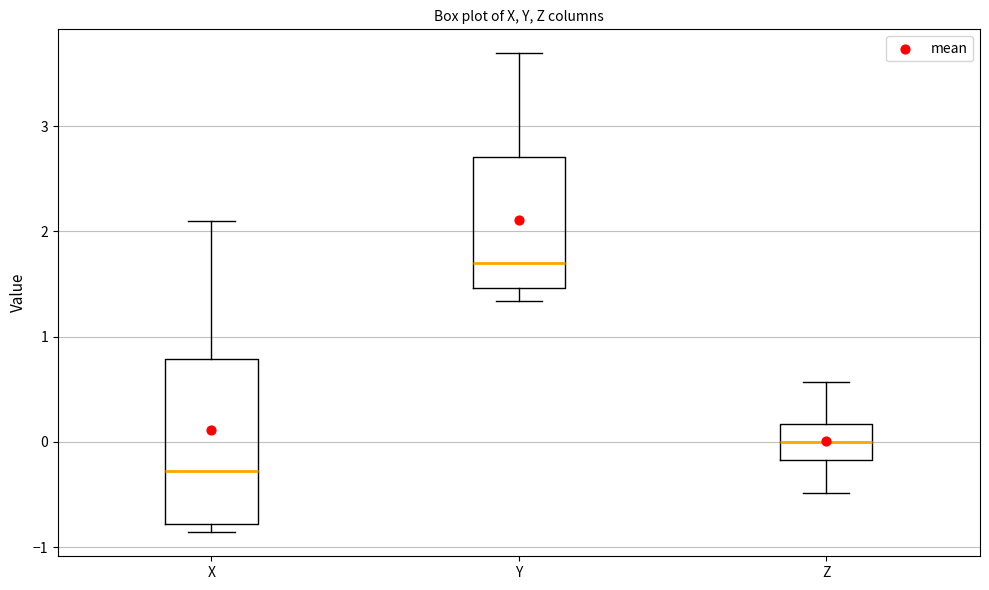

Reading left to right, read every box against the y-axis: the position of its median line, the range the box covers, and the ends of its whiskers. The values are not printed on the chart, so give them approximately, as read against the axis.

X: median -0.3, box -0.8 to 0.8, whiskers -0.9 to 2.1
Y: median 1.7, box 1.5 to 2.7, whiskers 1.3 to 3.7
Z: median 0.0, box -0.2 to 0.2, whiskers -0.5 to 0.6